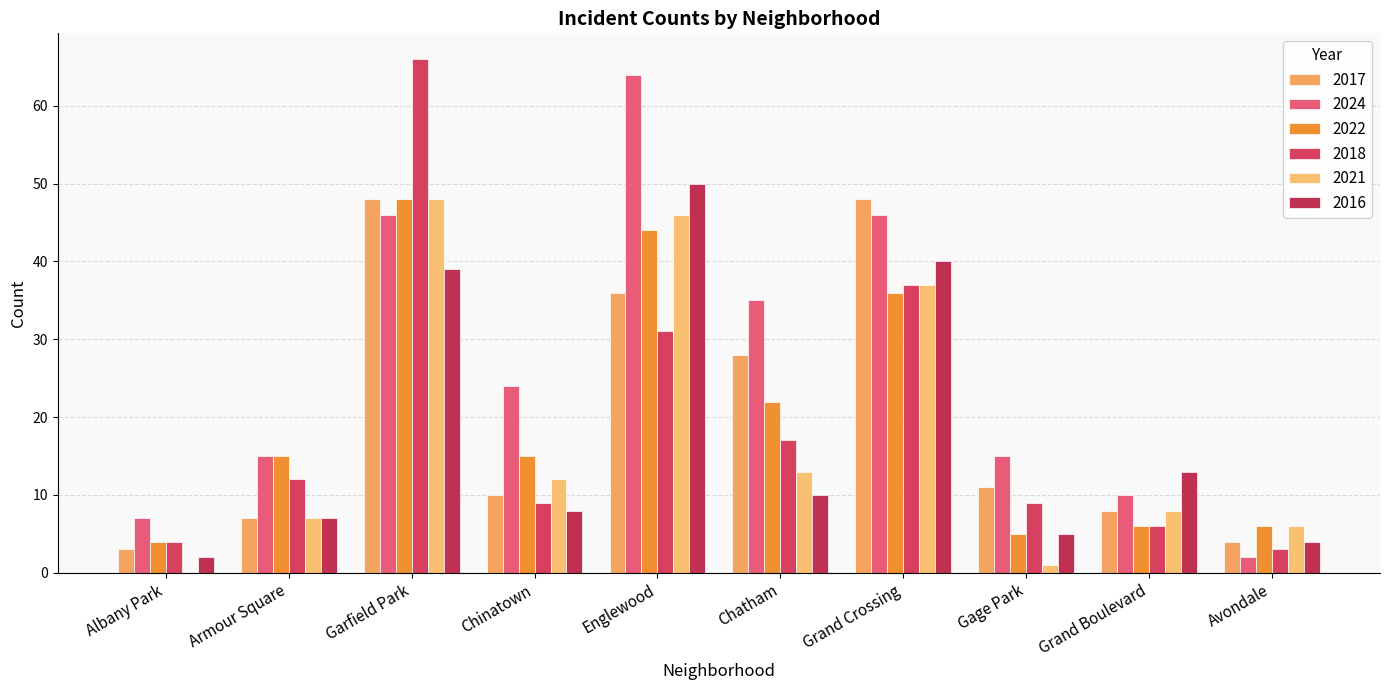

Reading left to right, what are all the values shown in this chart?

2017: Albany Park=3	Armour Square=7	Garfield Park=48	Chinatown=10	Englewood=36	Chatham=28	Grand Crossing=48	Gage Park=11	Grand Boulevard=8	Avondale=4
2024: Albany Park=7	Armour Square=15	Garfield Park=46	Chinatown=24	Englewood=64	Chatham=35	Grand Crossing=46	Gage Park=15	Grand Boulevard=10	Avondale=2
2022: Albany Park=4	Armour Square=15	Garfield Park=48	Chinatown=15	Englewood=44	Chatham=22	Grand Crossing=36	Gage Park=5	Grand Boulevard=6	Avondale=6
2018: Albany Park=4	Armour Square=12	Garfield Park=66	Chinatown=9	Englewood=31	Chatham=17	Grand Crossing=37	Gage Park=9	Grand Boulevard=6	Avondale=3
2021: Albany Park=0	Armour Square=7	Garfield Park=48	Chinatown=12	Englewood=46	Chatham=13	Grand Crossing=37	Gage Park=1	Grand Boulevard=8	Avondale=6
2016: Albany Park=2	Armour Square=7	Garfield Park=39	Chinatown=8	Englewood=50	Chatham=10	Grand Crossing=40	Gage Park=5	Grand Boulevard=13	Avondale=4